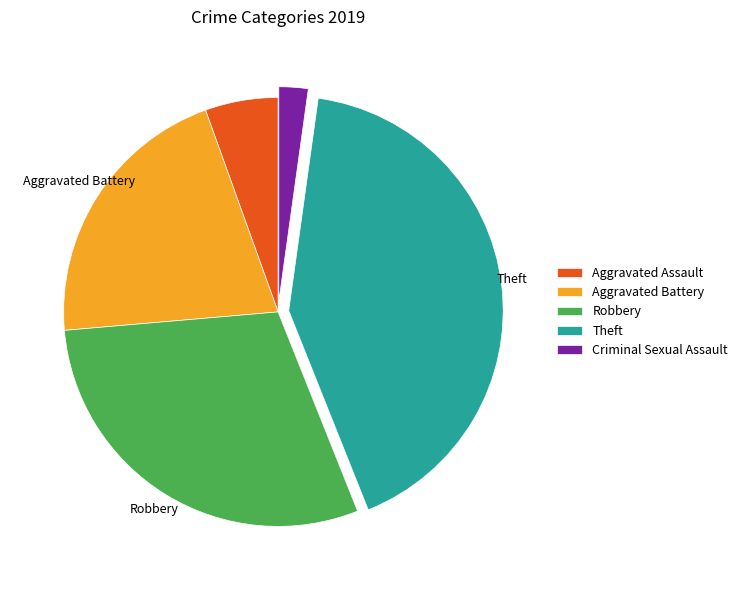

Is there any slice that represents more than half of the pie?

No